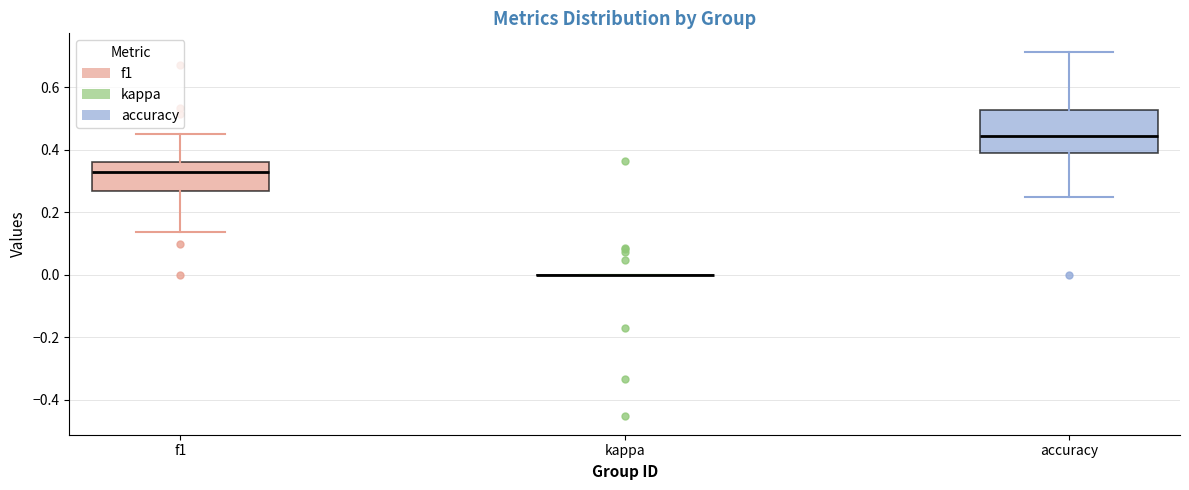

Reading left to right, transcribe this box plot: for each box, give where its median line is, the range the box spans, and where its two whiskers end, as read against the y-axis. The values are not printed on the chart, so give them approximately, as read against the axis.

f1: median 0.34, box 0.26 to 0.36, whiskers 0.14 to 0.44
kappa: box collapsed to a line at 0.00, whiskers 0.00 to 0.00
accuracy: median 0.44, box 0.40 to 0.52, whiskers 0.26 to 0.72